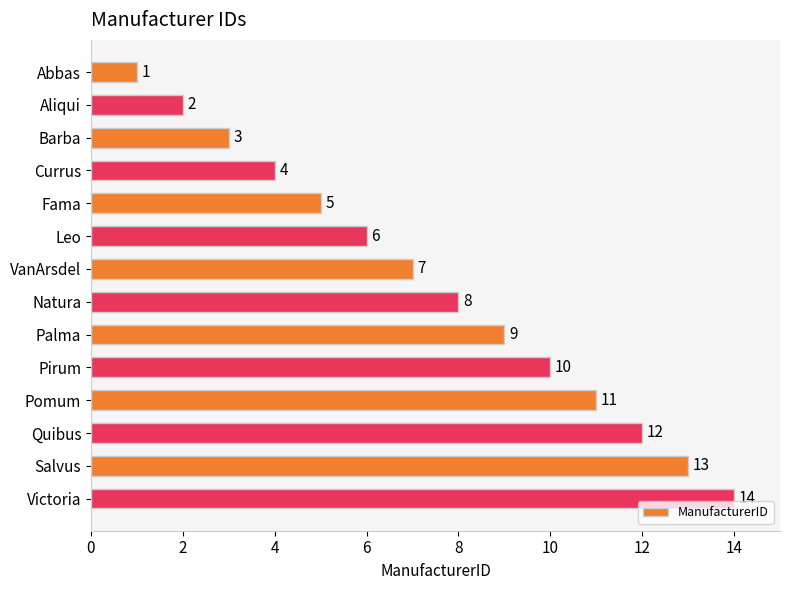

Is it true that the value at Palma is 2?

False